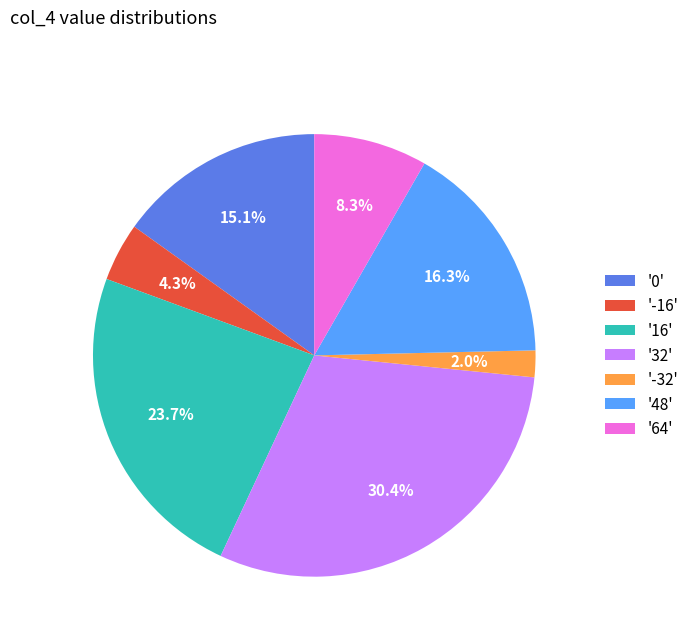

Is the sum of '0' and '-16' greater than half?

No